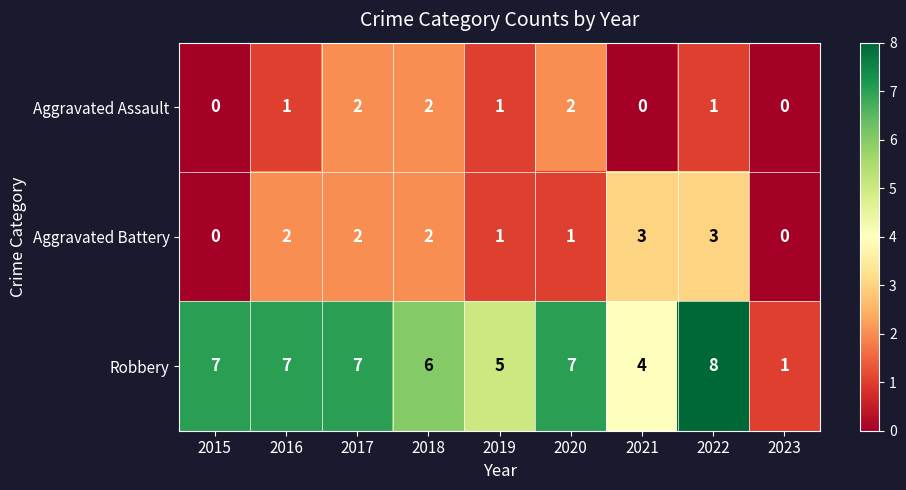

Which series has the largest total across all categories?

Robbery